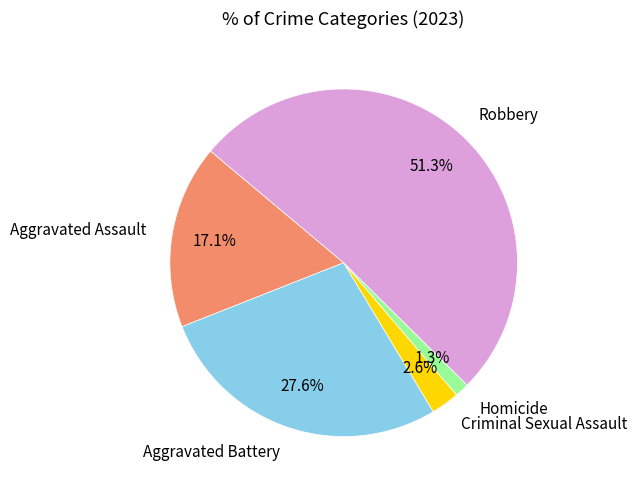

Which has a higher value, Homicide or Aggravated Battery?

Aggravated Battery